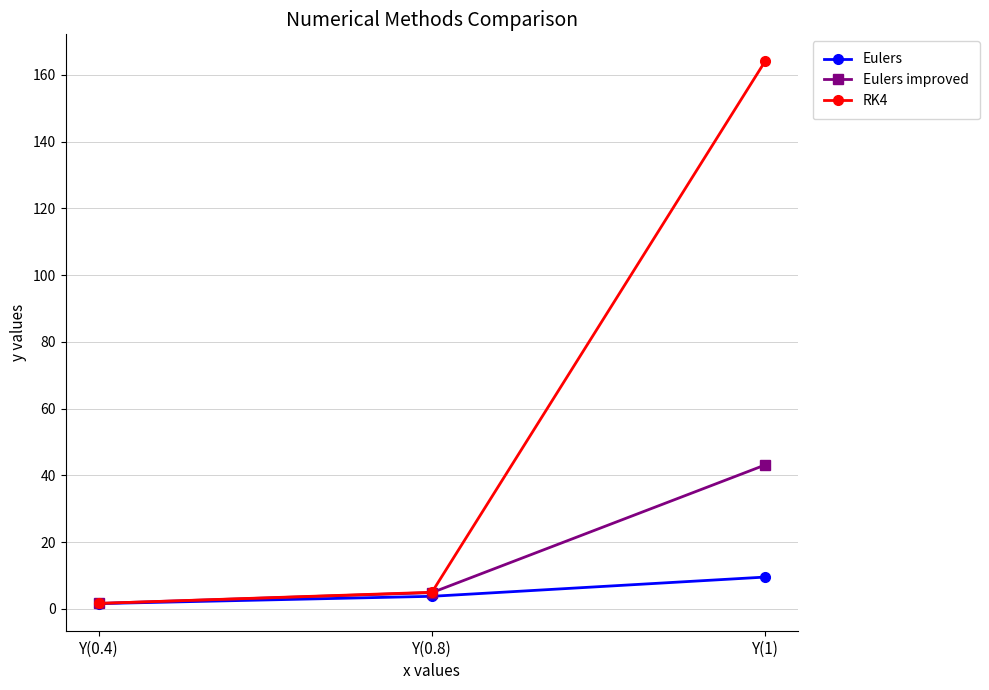

At which label does RK4 first exceed 4?

Y(0.8)